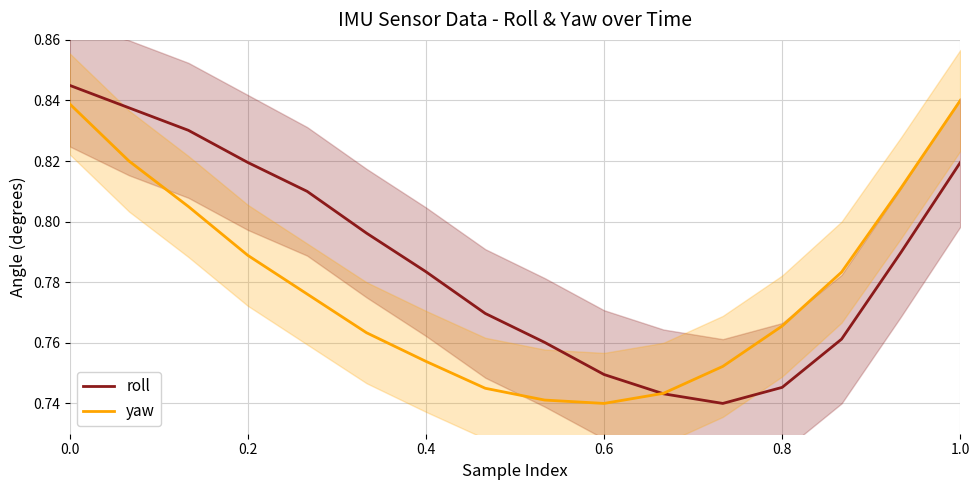

What are all the series names shown in the legend?

roll, yaw